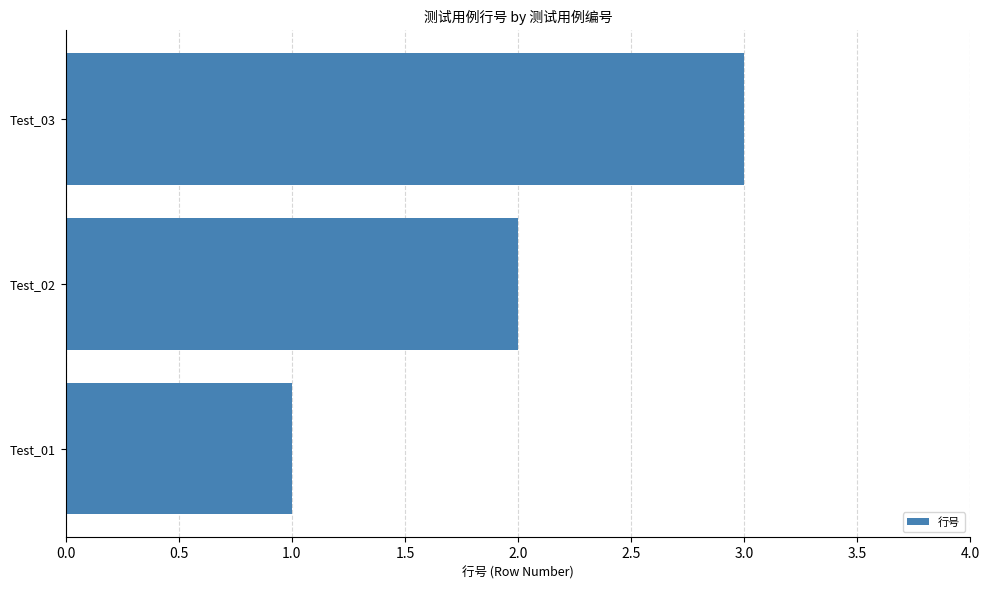

What is the minimum value shown in the chart?

1